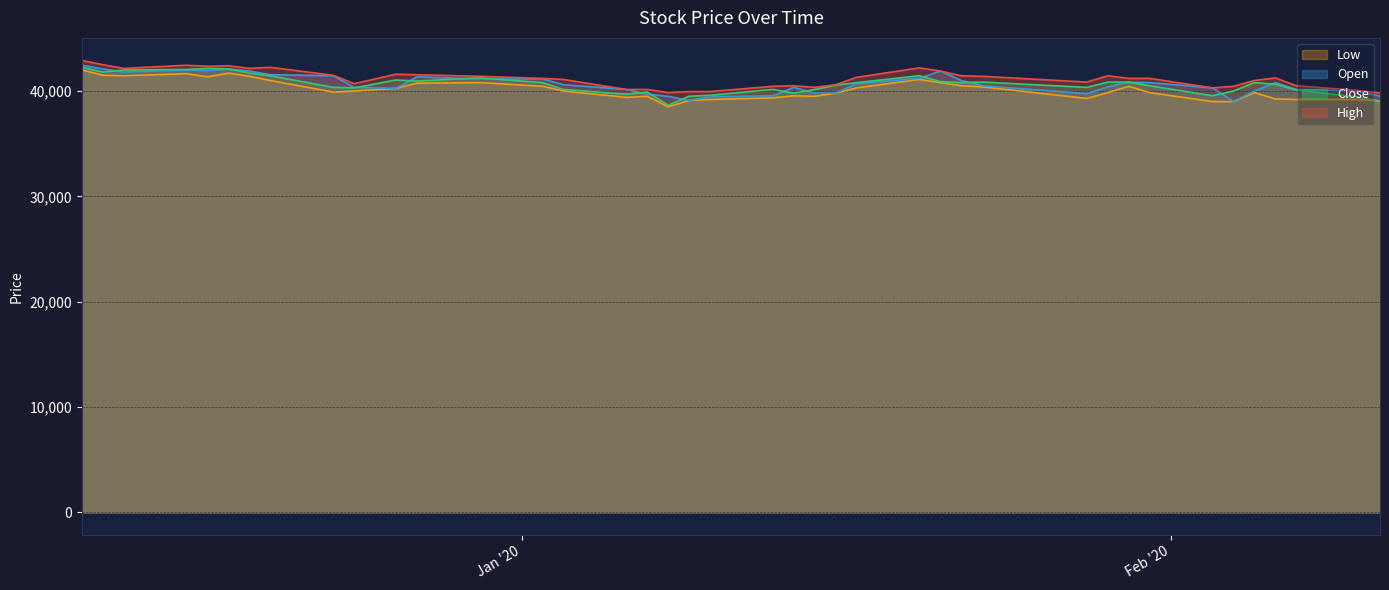

How many interior local peaks does the Low series have?

8